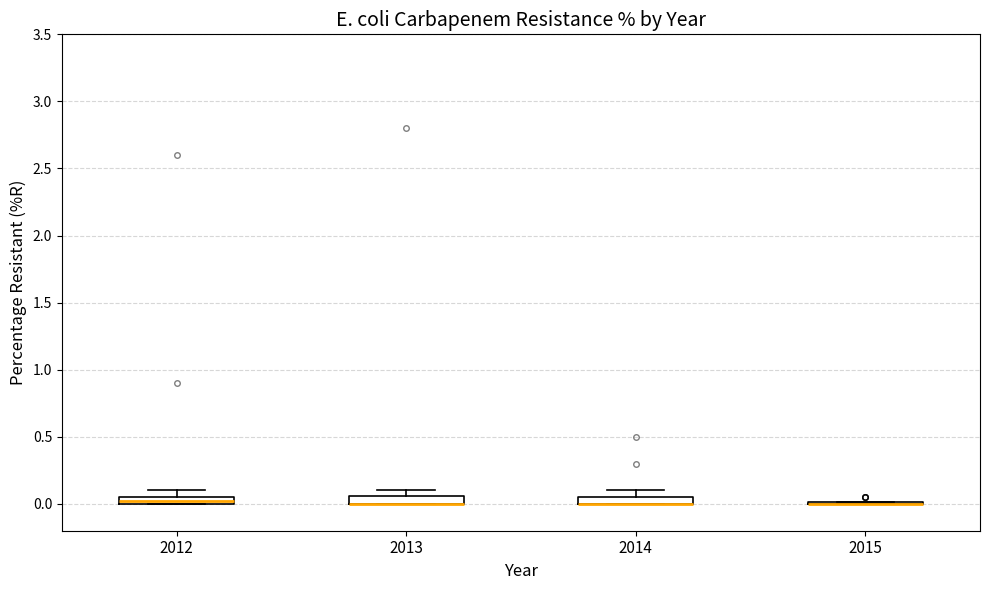

Where is the upper edge of the box at x = 2012 on the y-axis? The values are not printed on the chart, so give them approximately, as read against the axis.

0.05